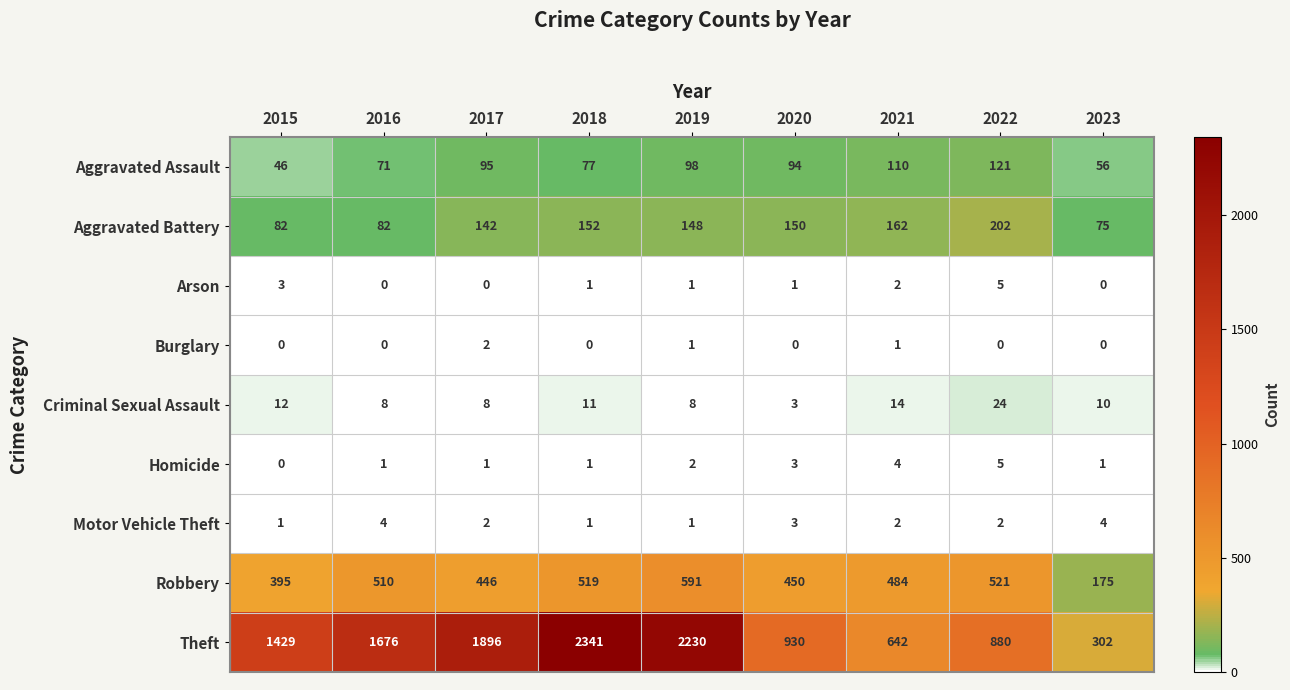

What value does the Criminal Sexual Assault series have at 2019?

8